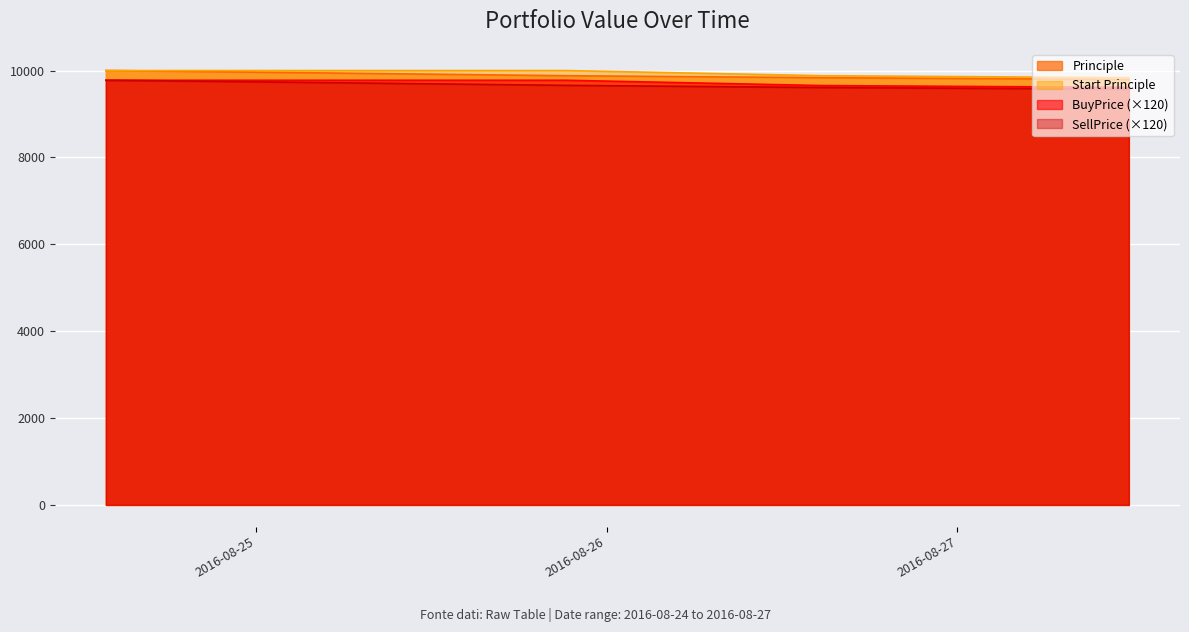

True or false: Start Principle and SellPrice intersect in this chart.

False